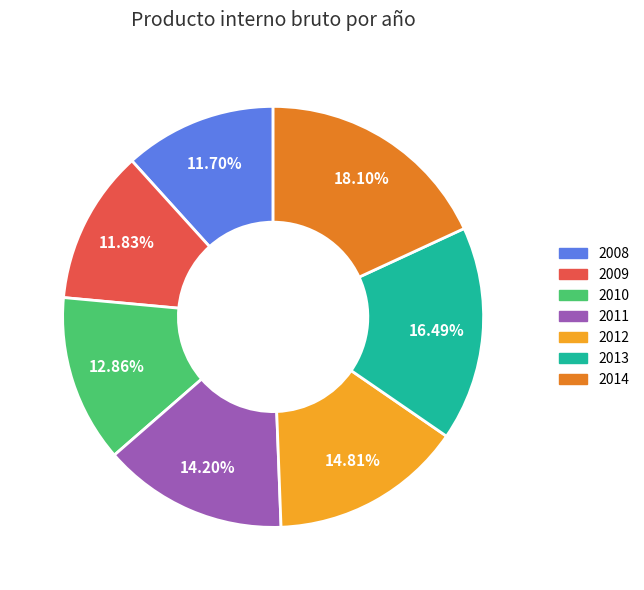

Which slice is the largest?

2014